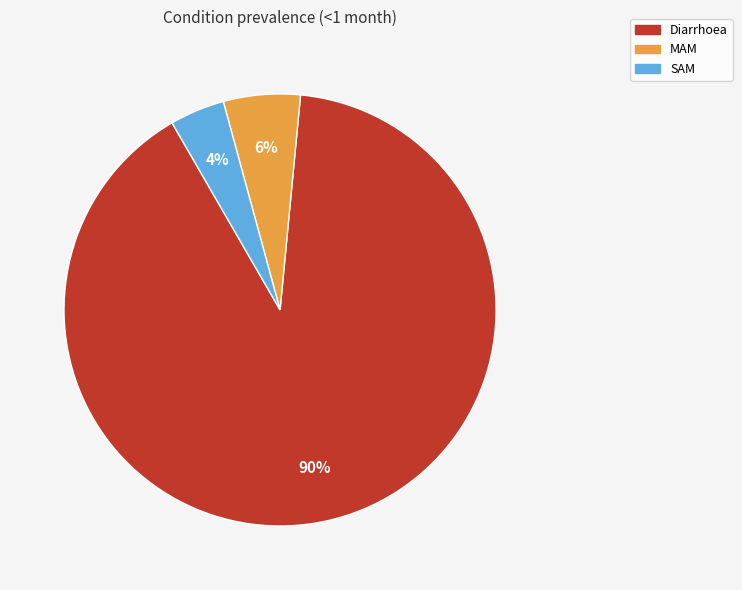

What is the smallest slice in the pie chart?

SAM